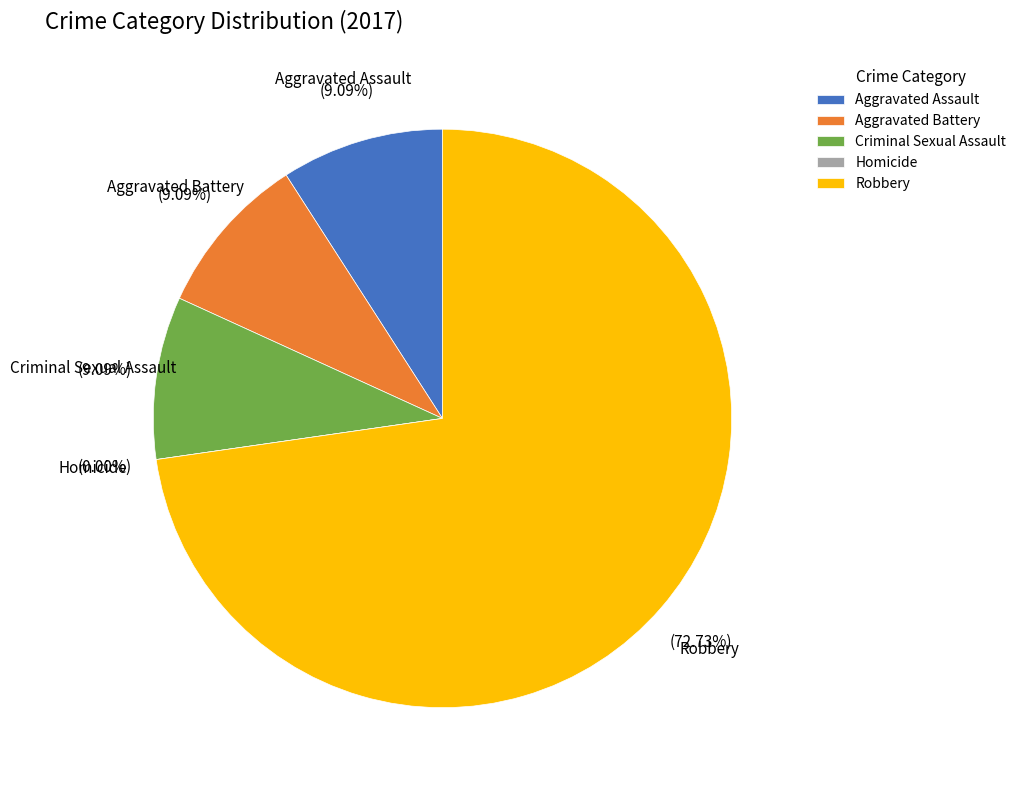

To the nearest percent, what portion does Aggravated Assault represent?

9%